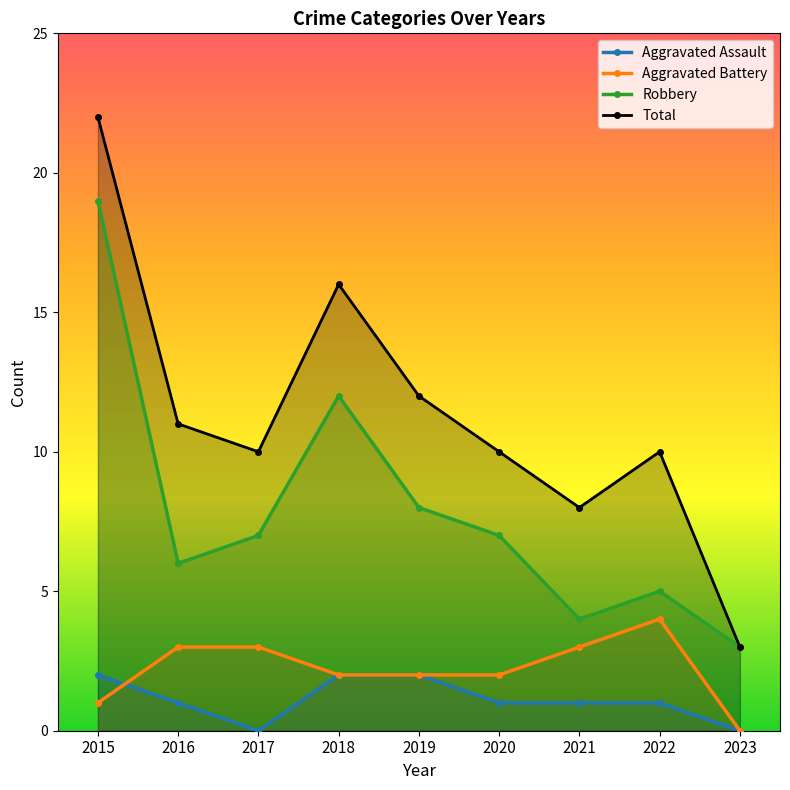

Reading left to right, extract all data points from this chart.

Aggravated Assault: 2	1	0	2	2	1	1	1	0
Aggravated Battery: 1	3	3	2	2	2	3	4	0
Robbery: 19	6	7	12	8	7	4	5	3
Total: 22	11	10	16	12	10	8	10	3